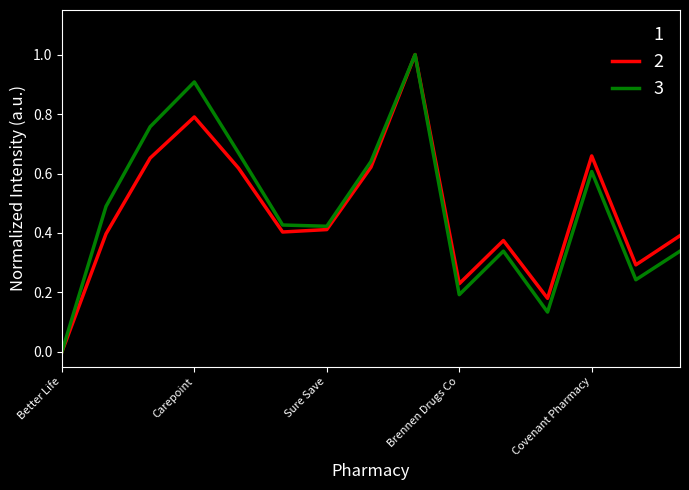

What is the maximum value shown in the chart?

1.0